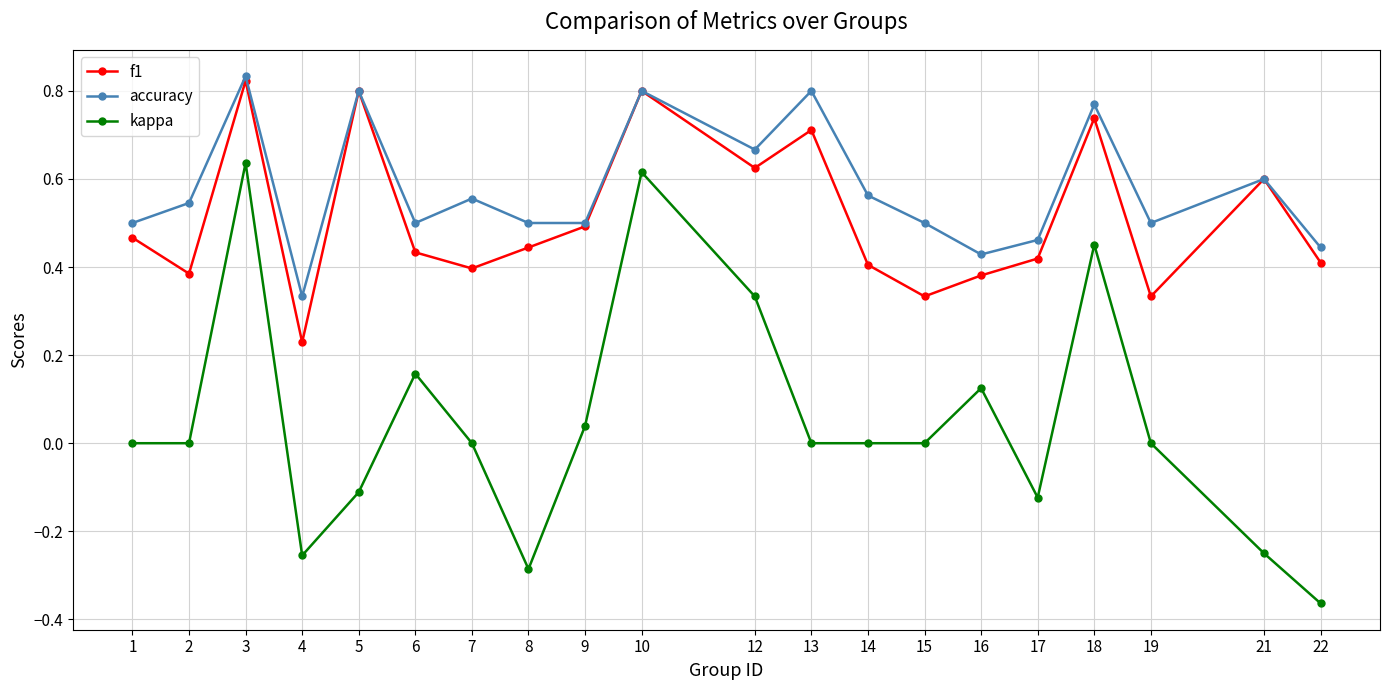

Which series changed the most between 7 and 13?

f1